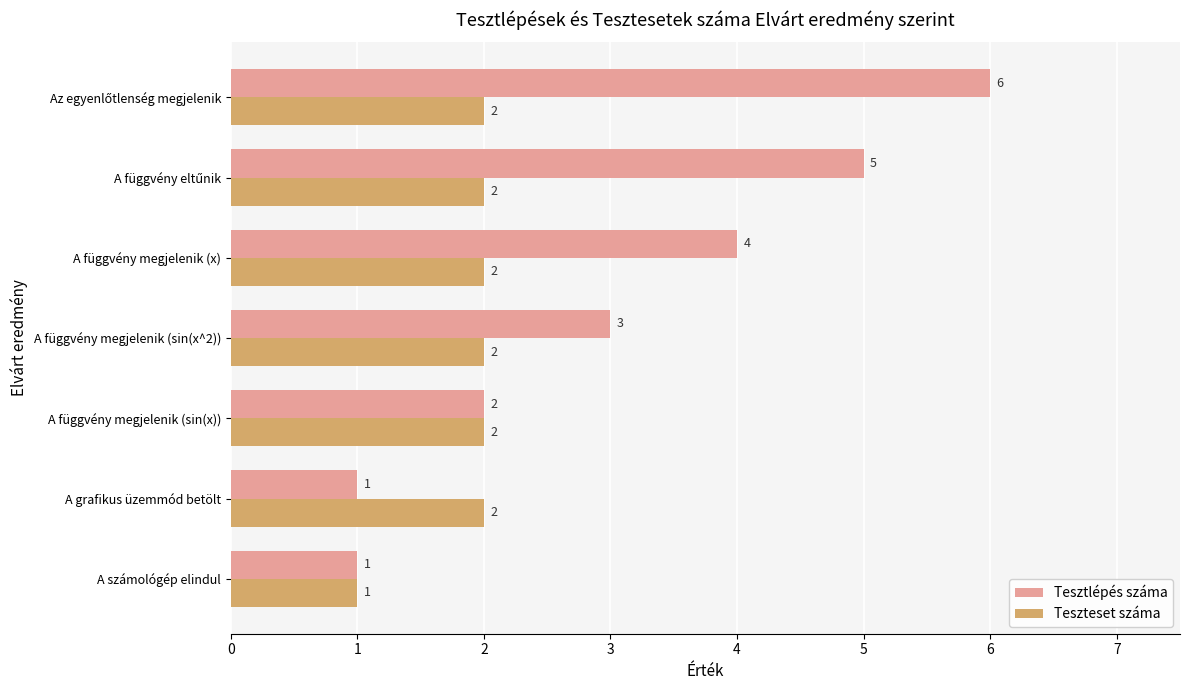

Between A grafikus üzemmód betölt and A függvény megjelenik (sin(x)), which series saw the biggest shift?

Tesztlépés száma